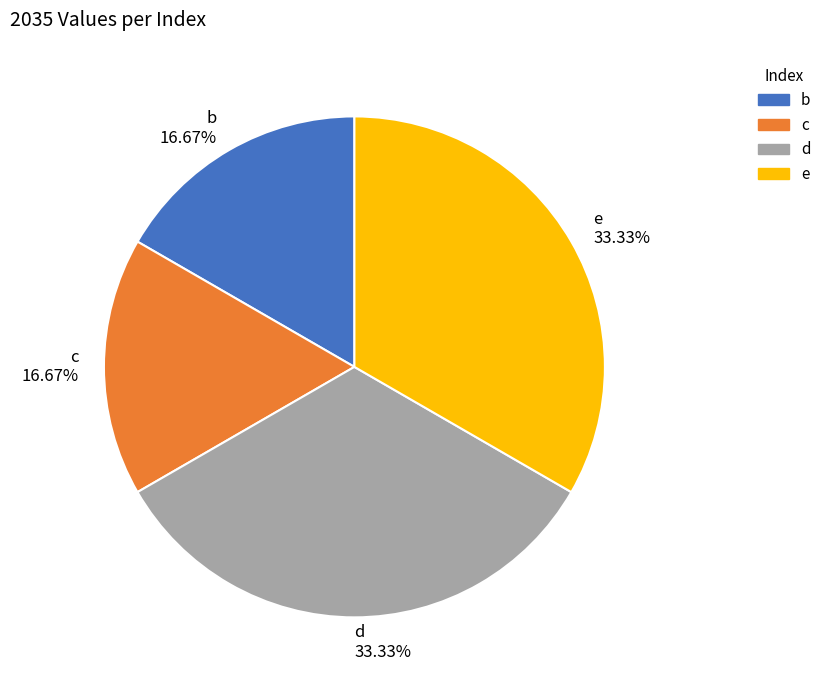

Combined, do c and b account for over 50%?

No